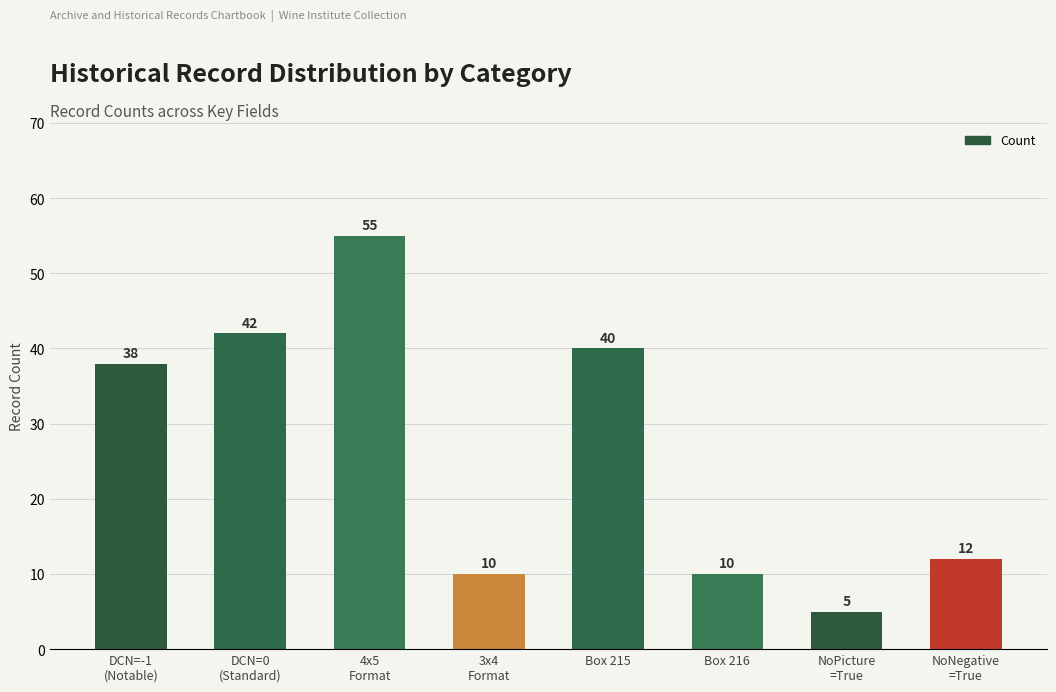

What is the difference between the maximum and second lowest values?

45